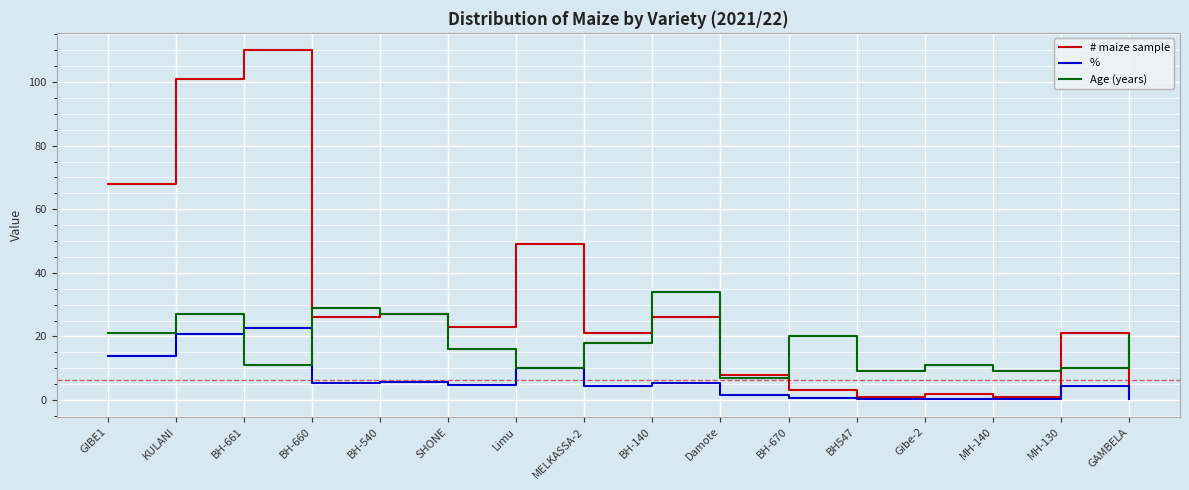

The % series shows 3.1 at Limu. True or false?

False